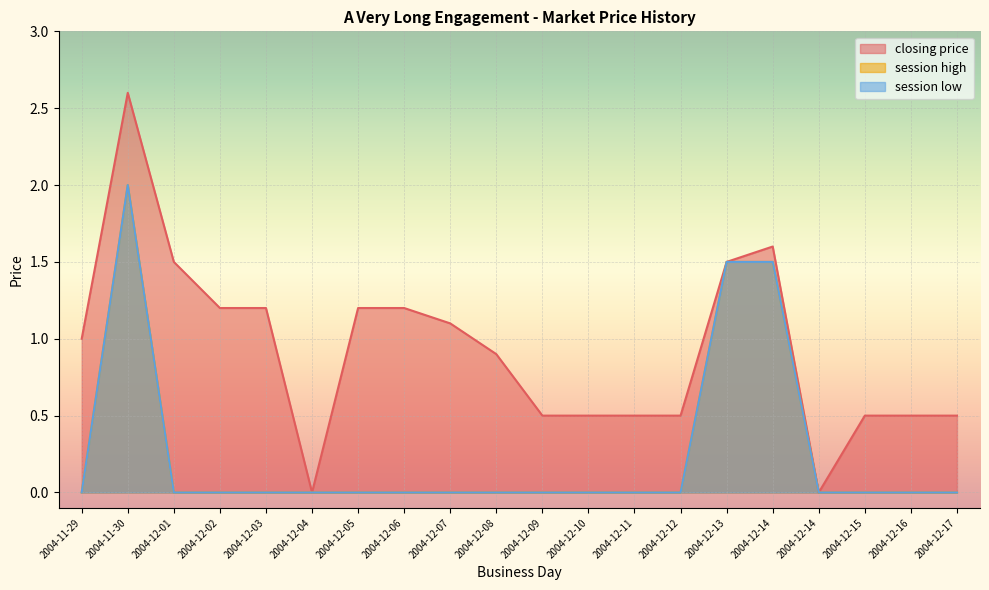

Where is session low nearest to the value 1?

2004-12-13